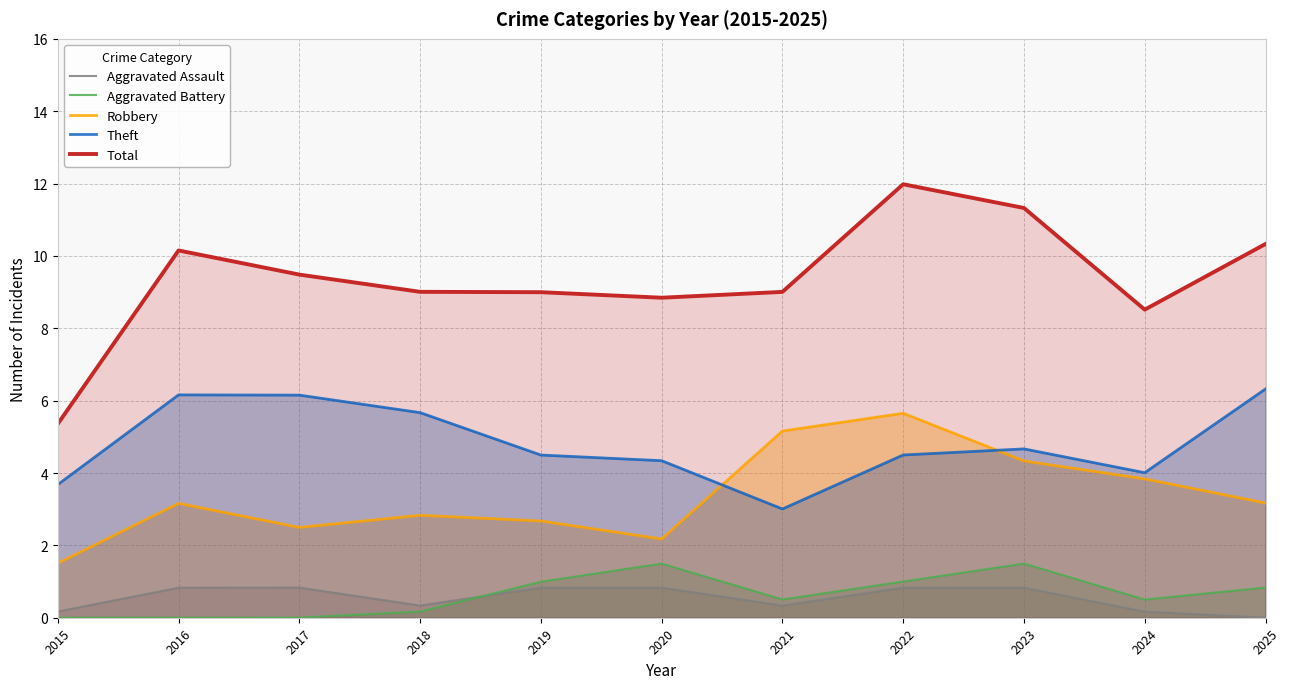

Which series has the largest range (max minus min)?

Total